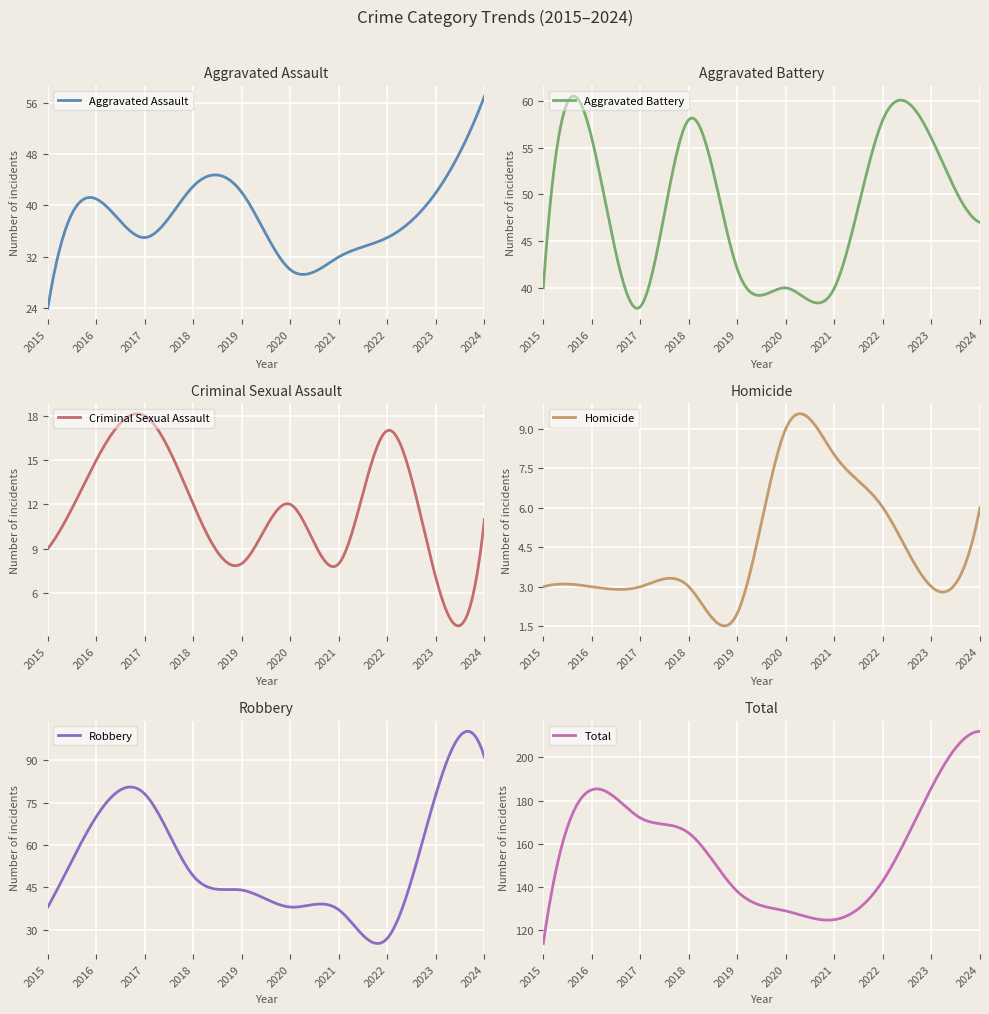

At which label is Robbery closest to 59?

2018